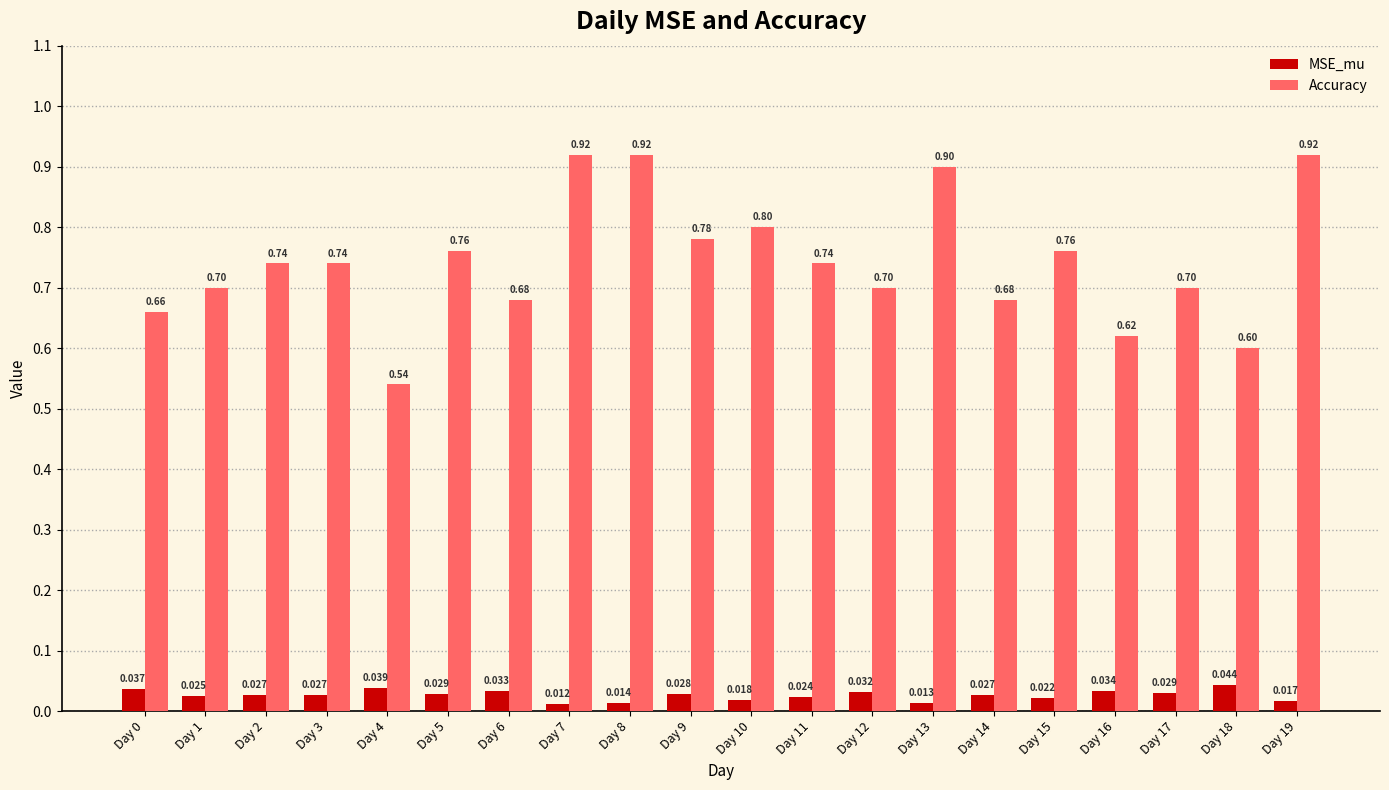

Does the chart contain any negative values?

No